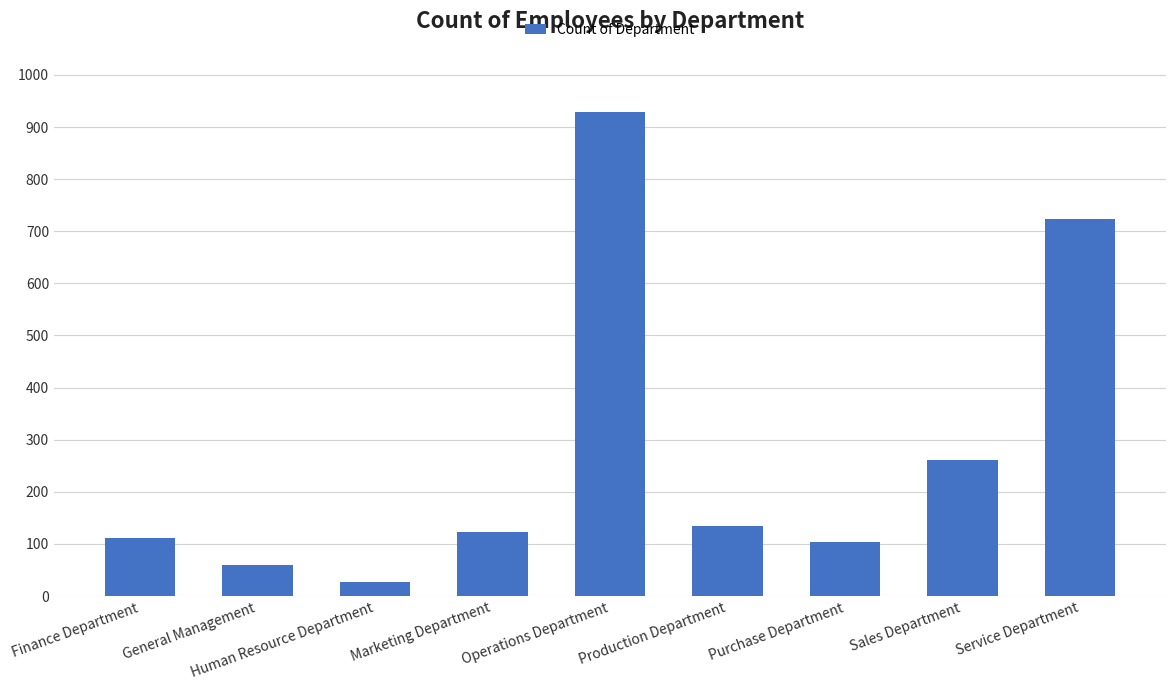

Which label corresponds to the smallest value in the chart?

Human Resource Department